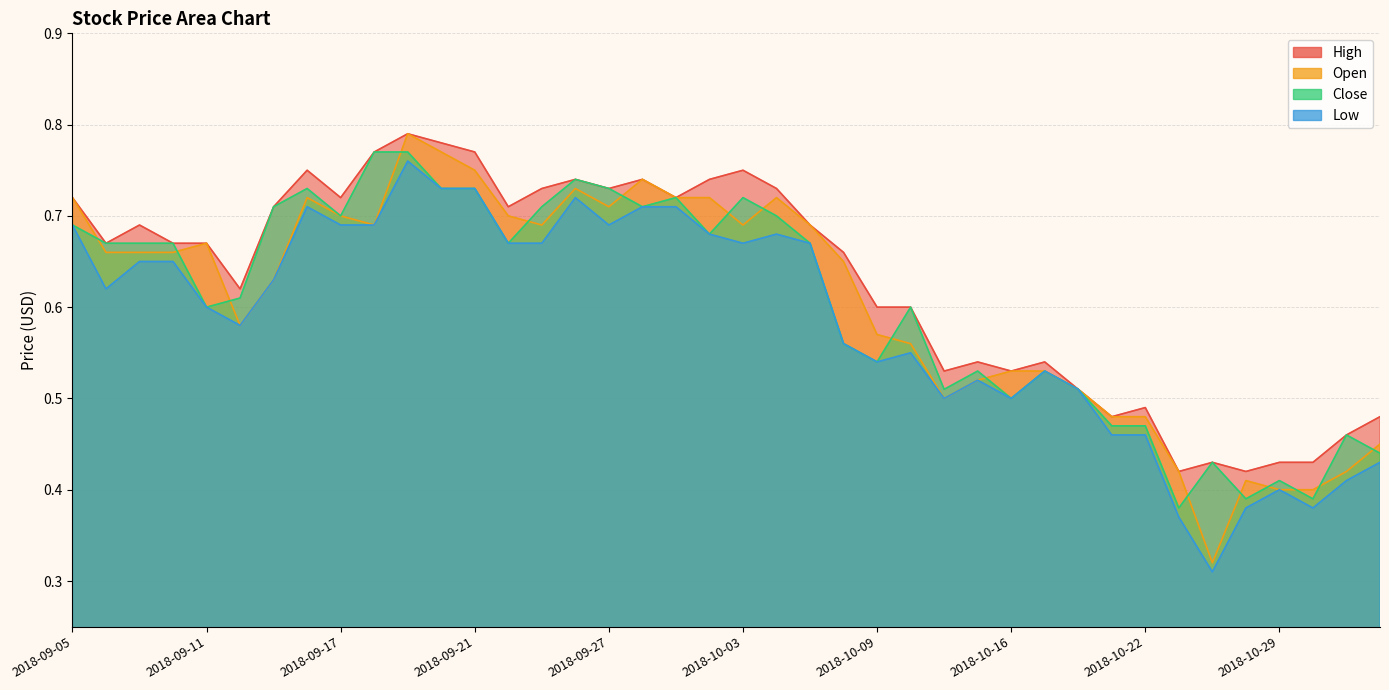

True or false: Low and Close cross at least once.

False